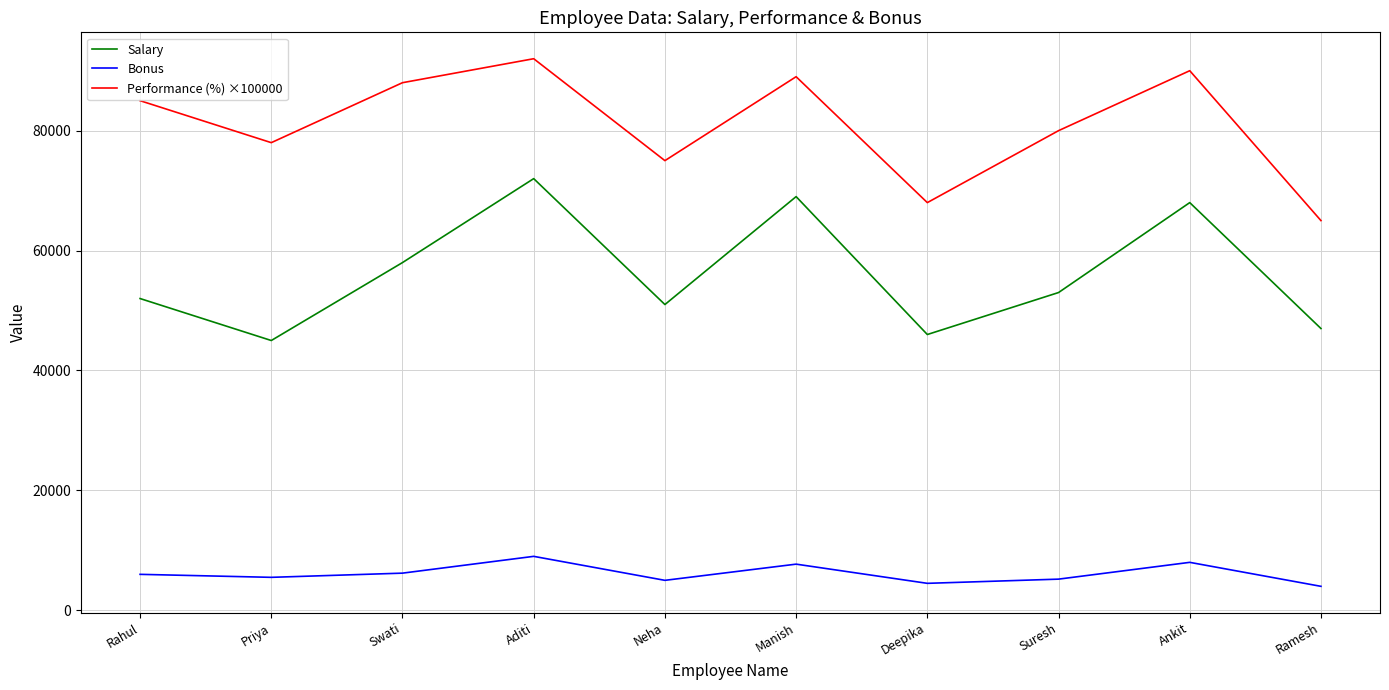

Which series has the largest total across all categories?

Performance (%) ×100000